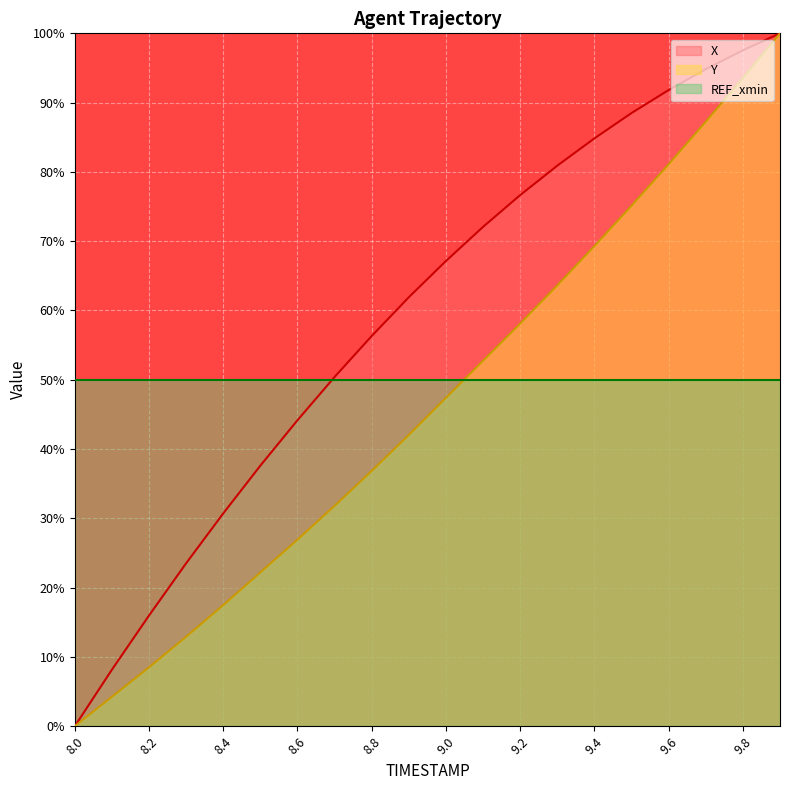

What is the spread (max minus min) of values at 9.2?

26.7